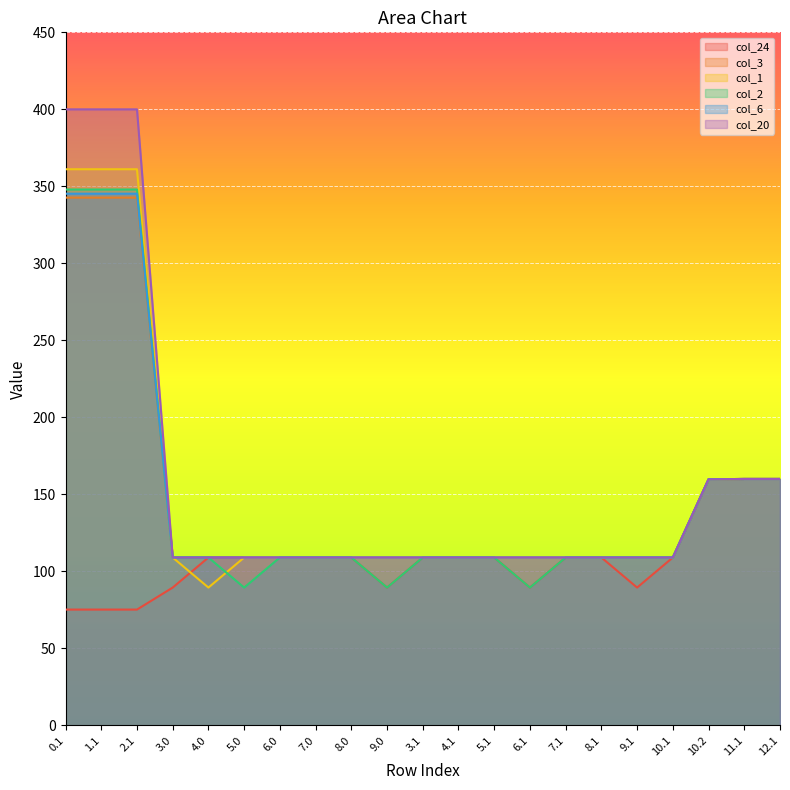

Where is the first local minimum for col_24?

1.1